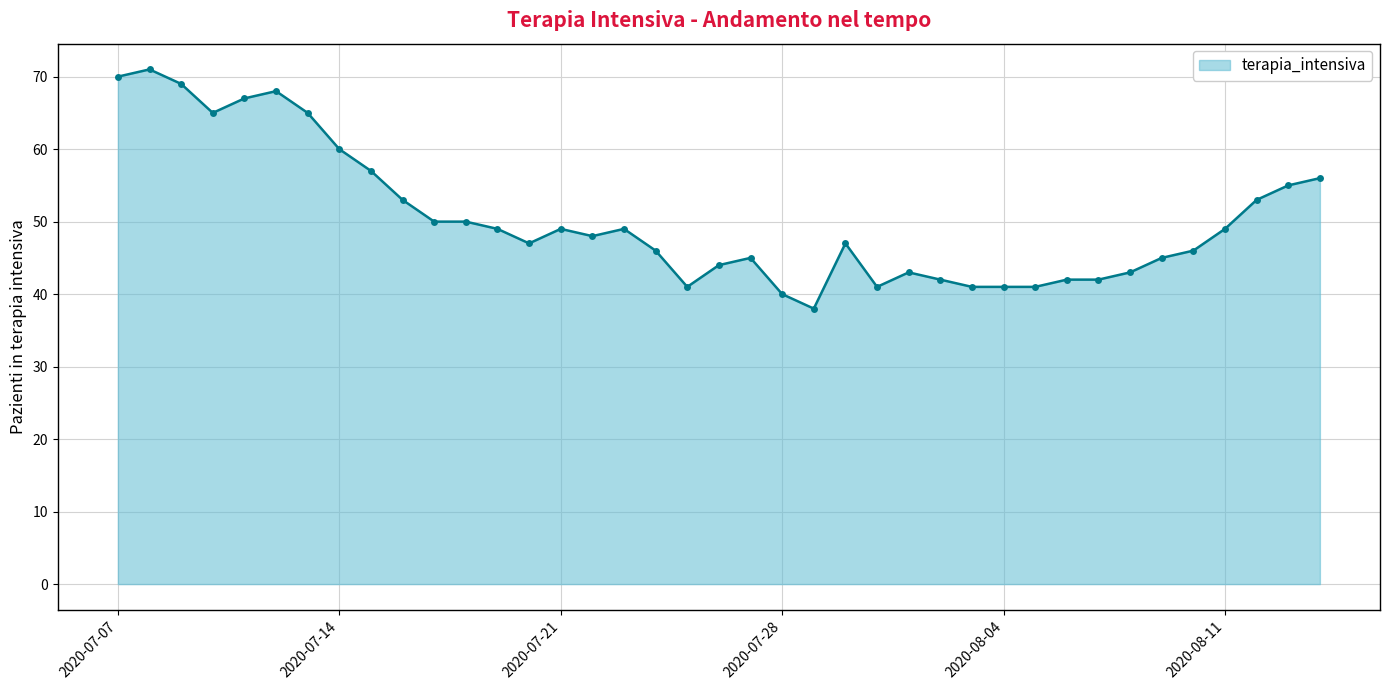

True or false: there are more than 2 points higher than both neighbors.

True